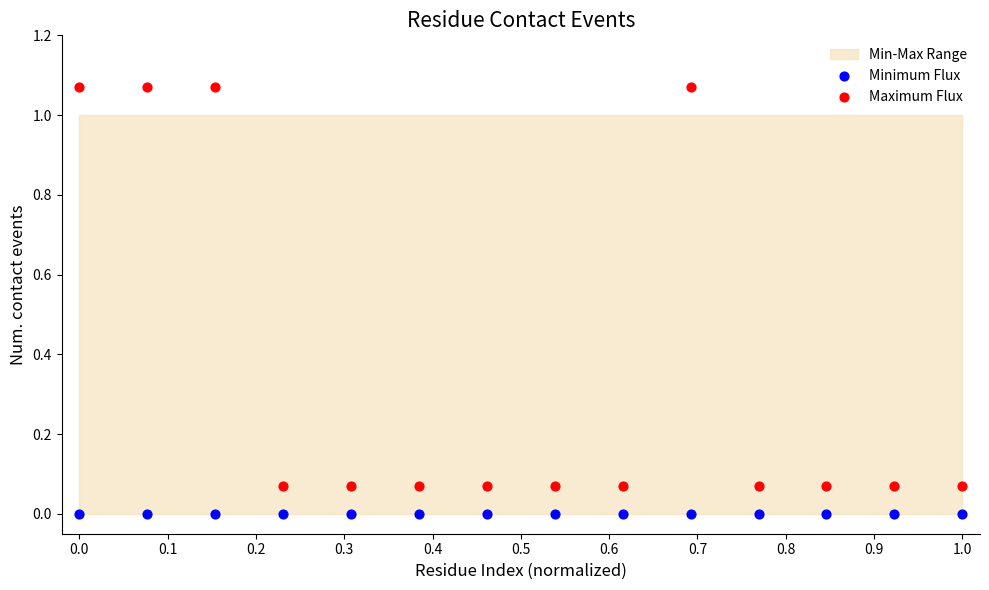

Which series contains the highest Y value?

Maximum Flux